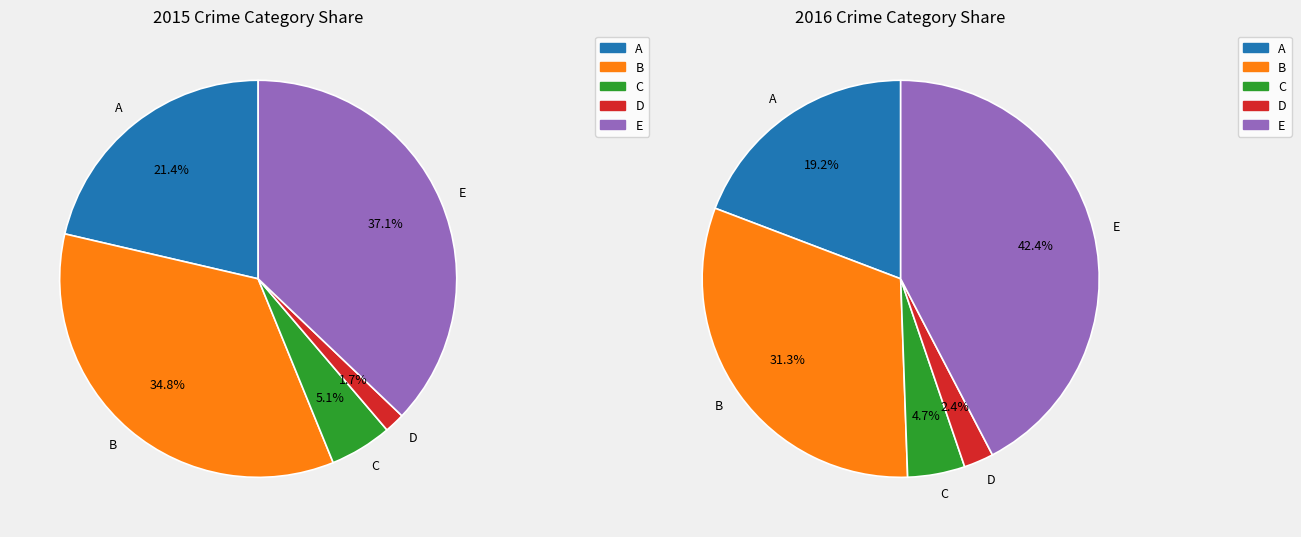

To the nearest percent, what is the difference between the largest and smallest slice percentages?

40%